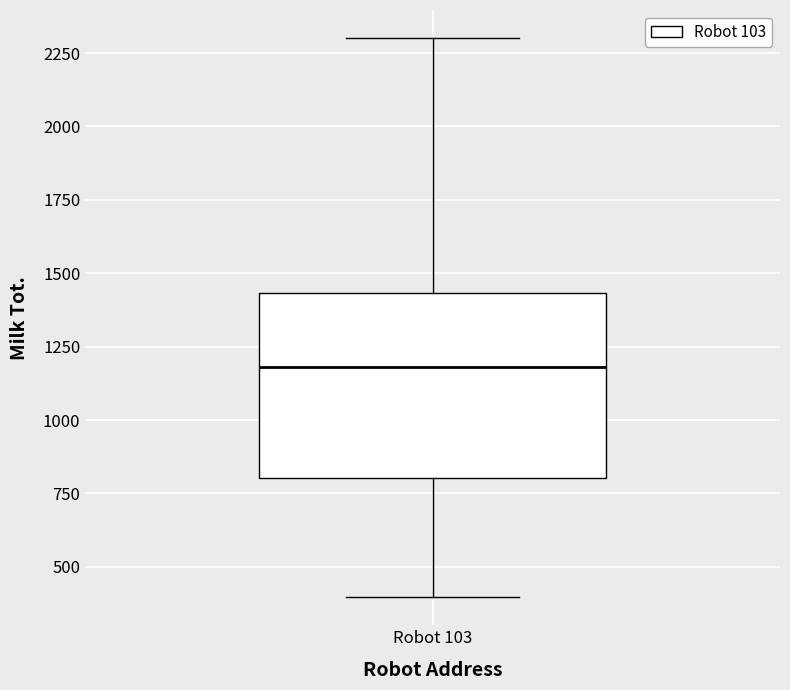

Read this box plot against the y-axis: the position of the median line, the range covered by the box, and the ends of both whiskers. The values are not printed on the chart, so give them approximately, as read against the axis.

median 1200, box 800 to 1450, whiskers 400 to 2300